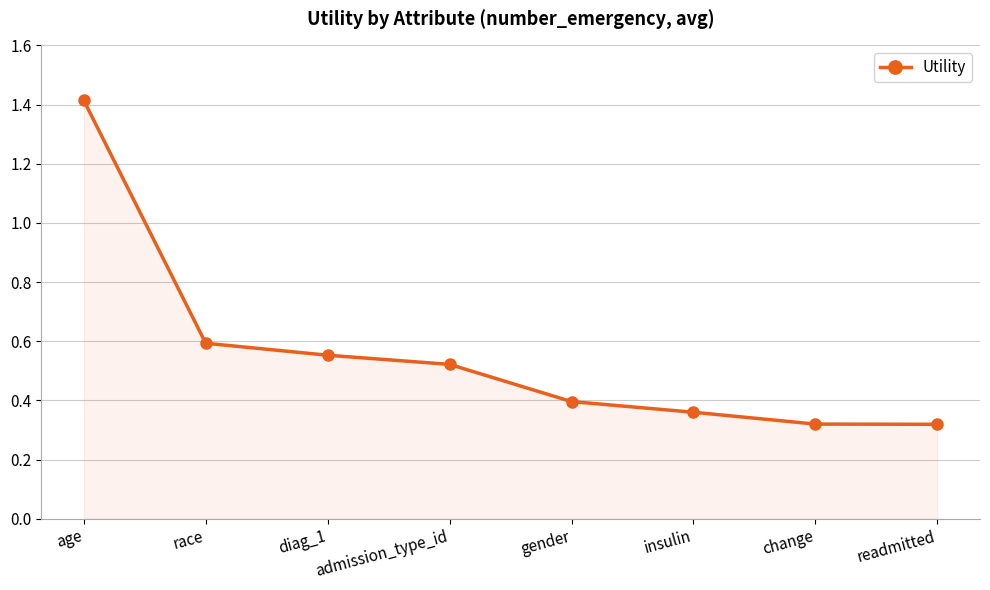

How many series are shown in this chart?

1